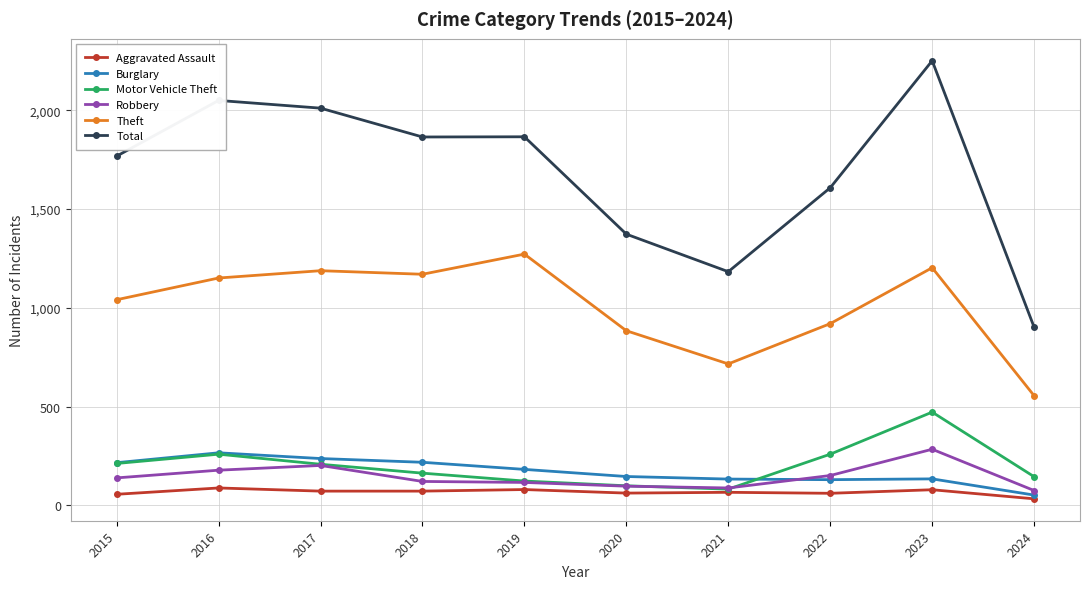

The value of Motor Vehicle Theft at 2023 is 472. True or false?

True